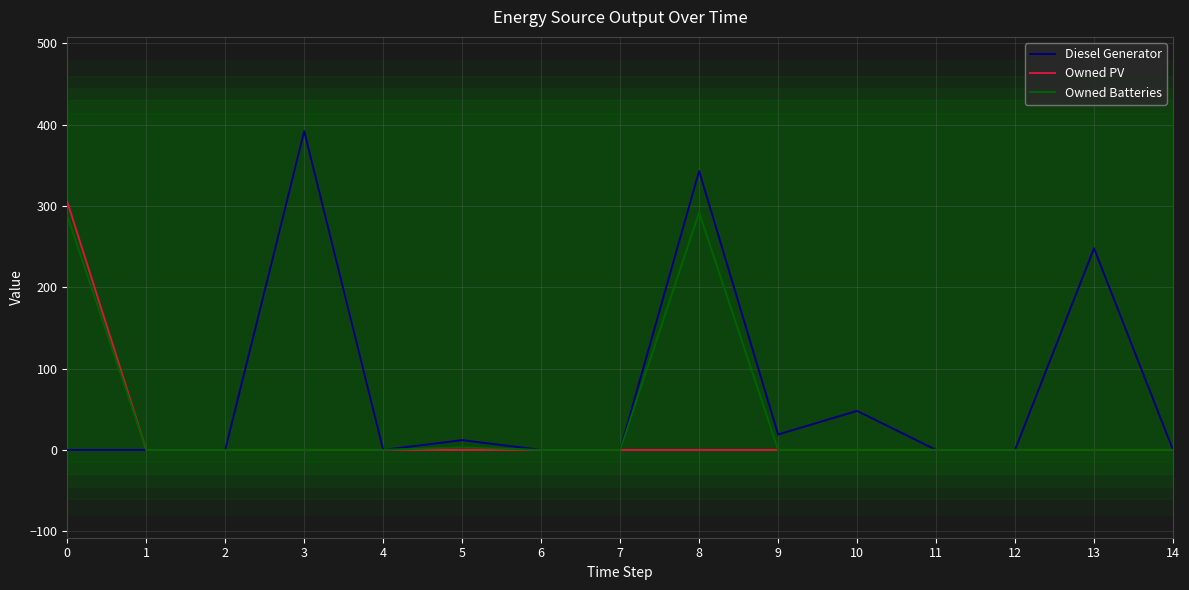

Where is Owned PV nearest to the value 152?

1